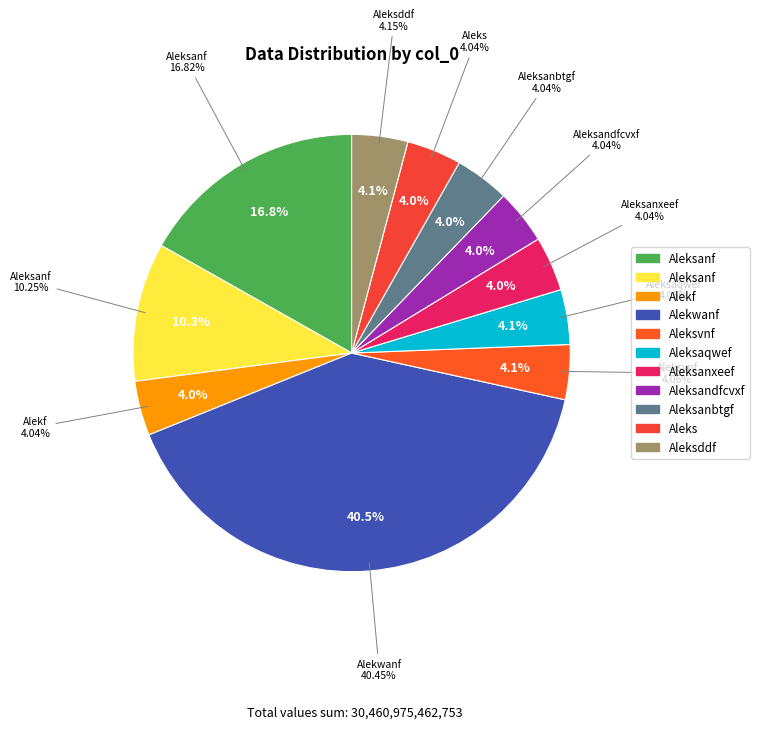

Approximately how many times larger is the value at Aleksanxeef compared to Aleksandfcvxf?

1.0